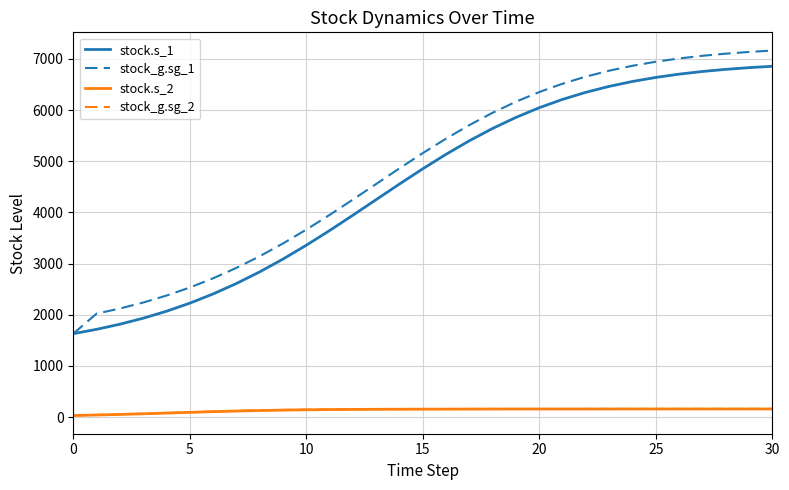

True or false: stock_g.sg_1 and stock.s_2 intersect in this chart.

False